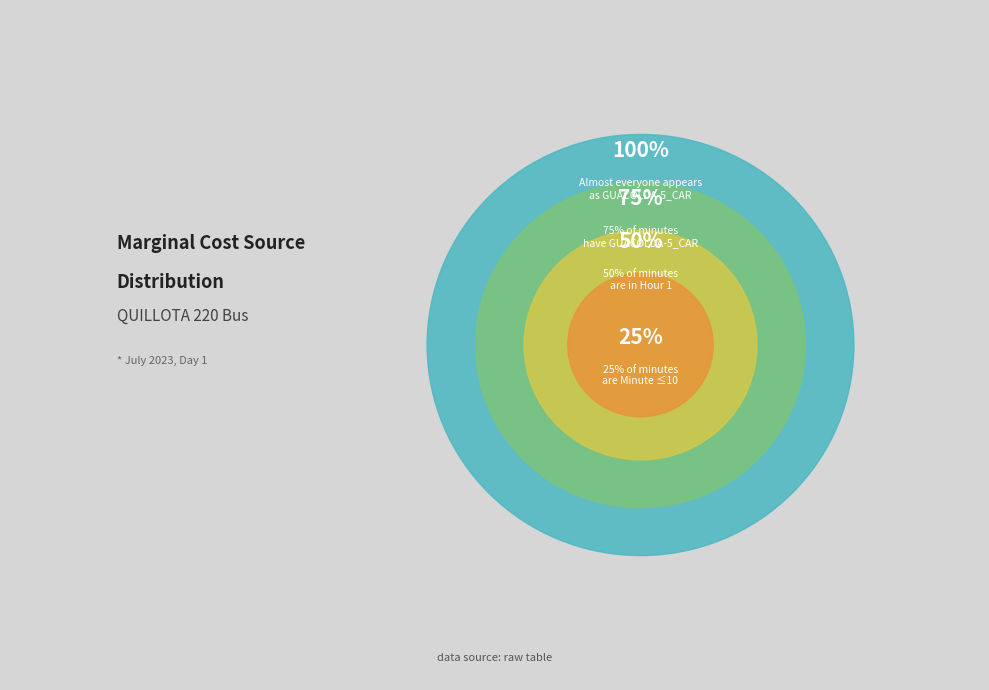

Does any single category account for the majority?

No